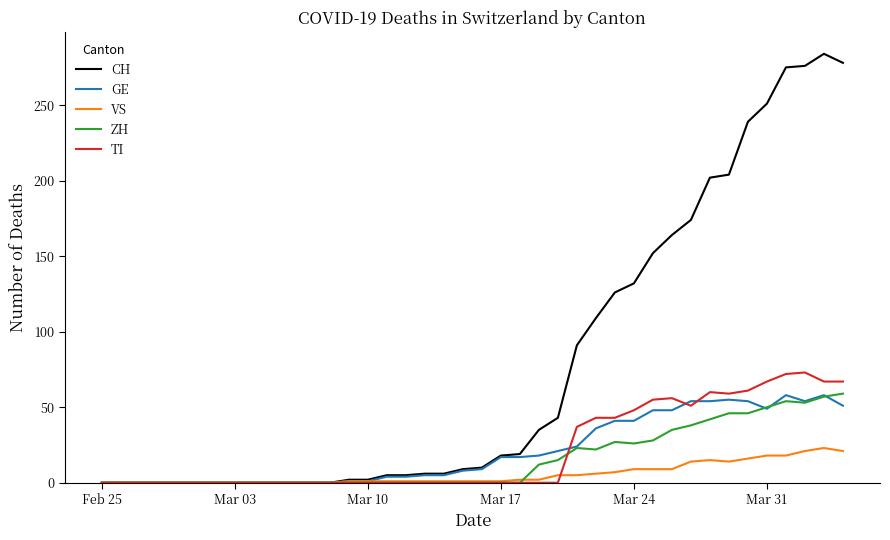

Which series has the largest total across all categories?

CH